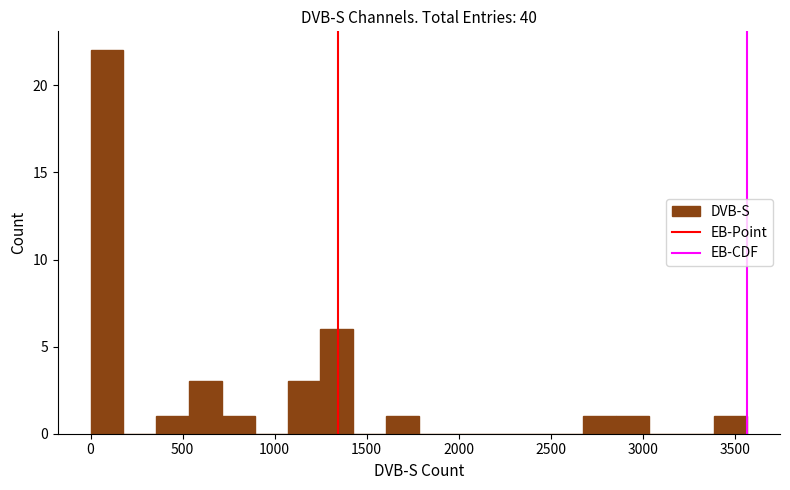

Around what value on the x-axis is the tallest bar? Give the approximate position of its centre, as read against the axis.

100